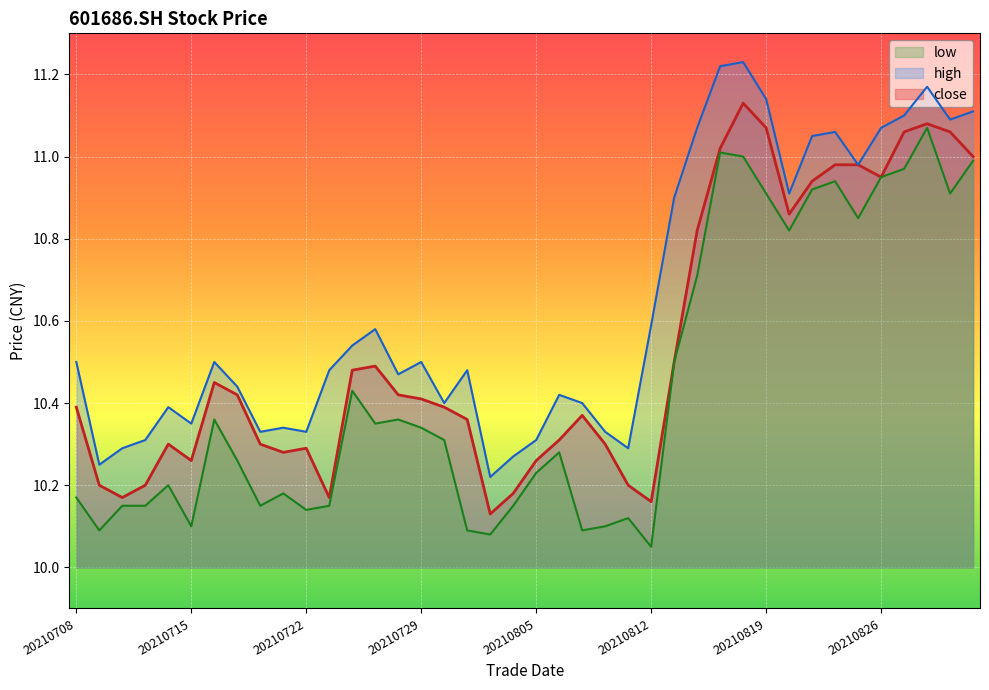

Does the chart display data point markers on the line(s)?

No